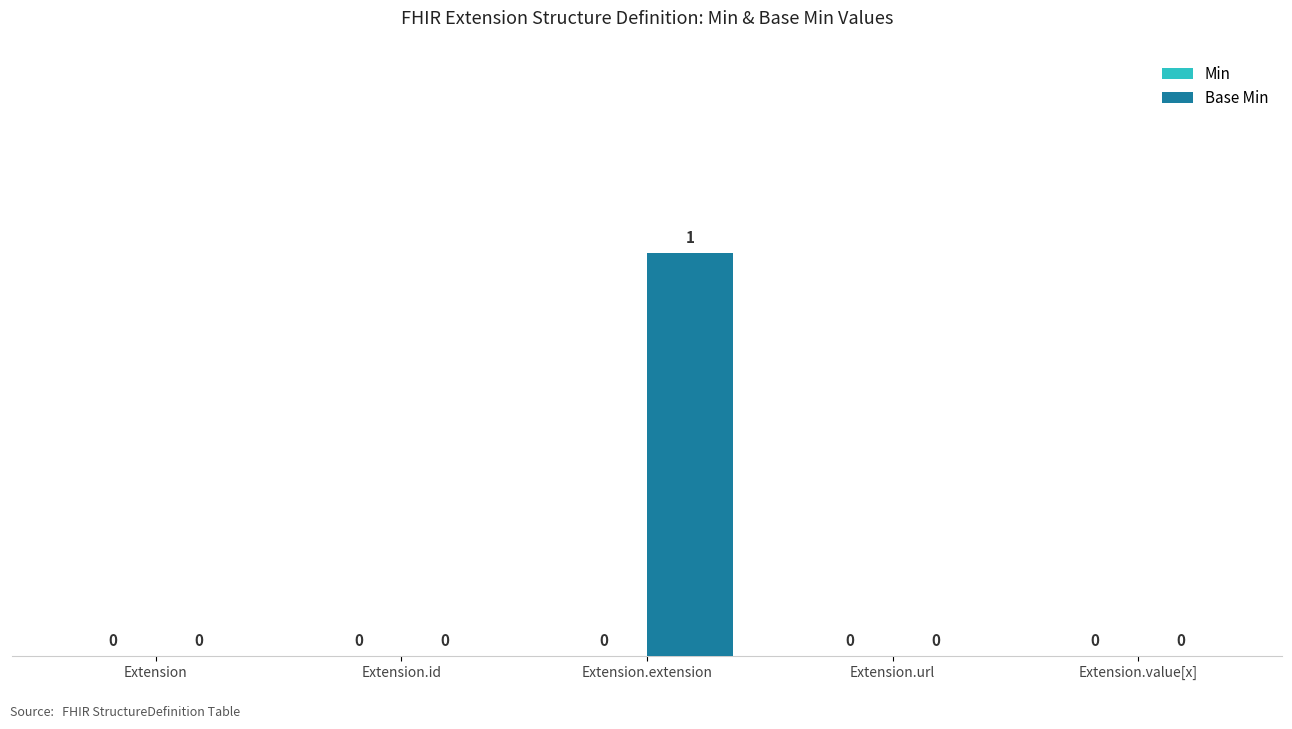

Reading right to left, extract all data points from this chart.

Extension.value[x]=0	Extension.url=0	Extension.extension=1	Extension.id=0	Extension=0